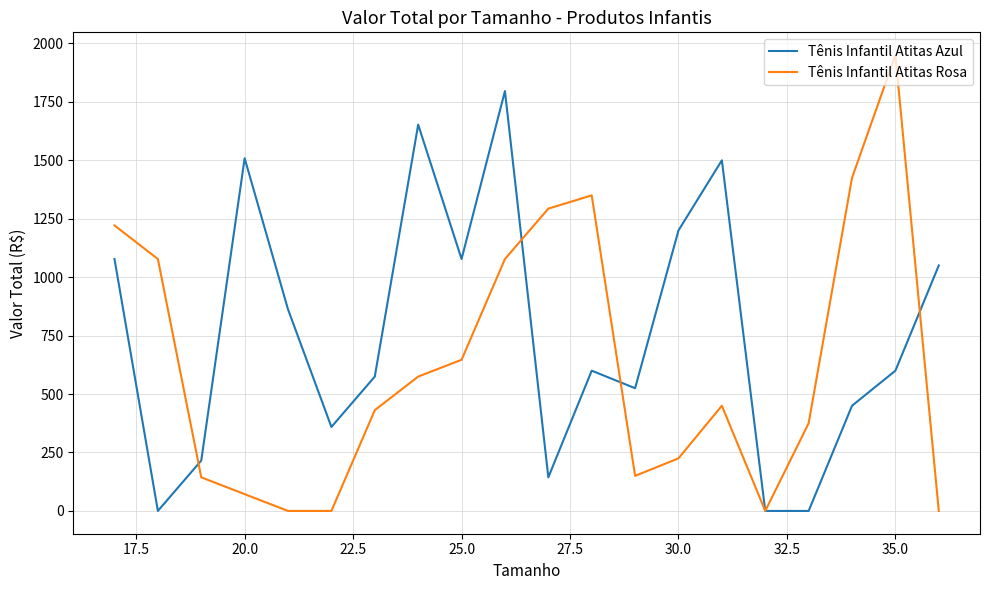

Which series has the largest total across all categories?

Tênis Infantil Atitas Azul